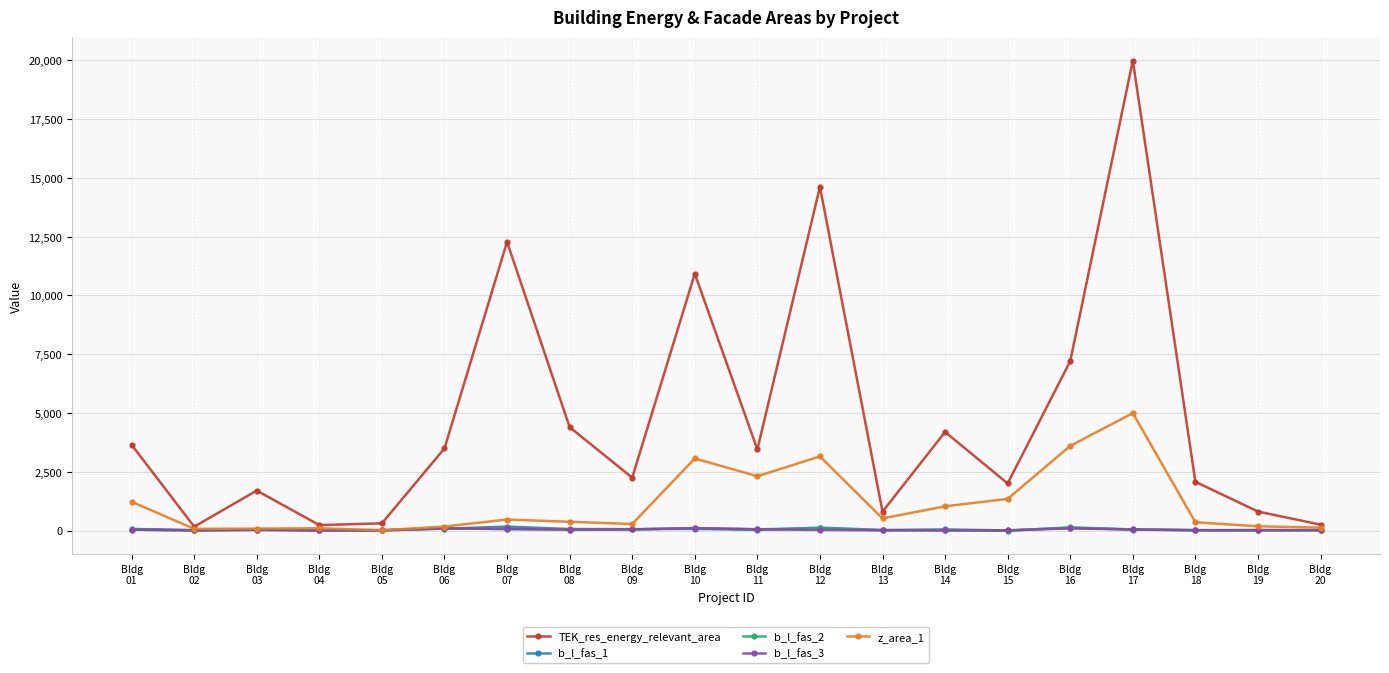

At which category does TEK_res_energy_relevant_area reach its first local valley?

Bldg
02